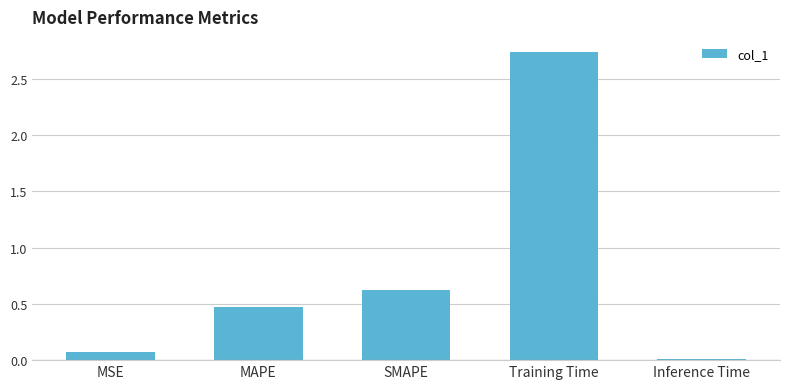

The chart shows a value of 0.4 at SMAPE. True or false?

False